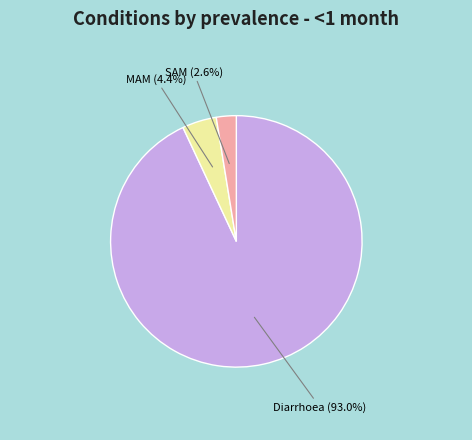

Is there any slice that represents more than half of the pie?

Yes